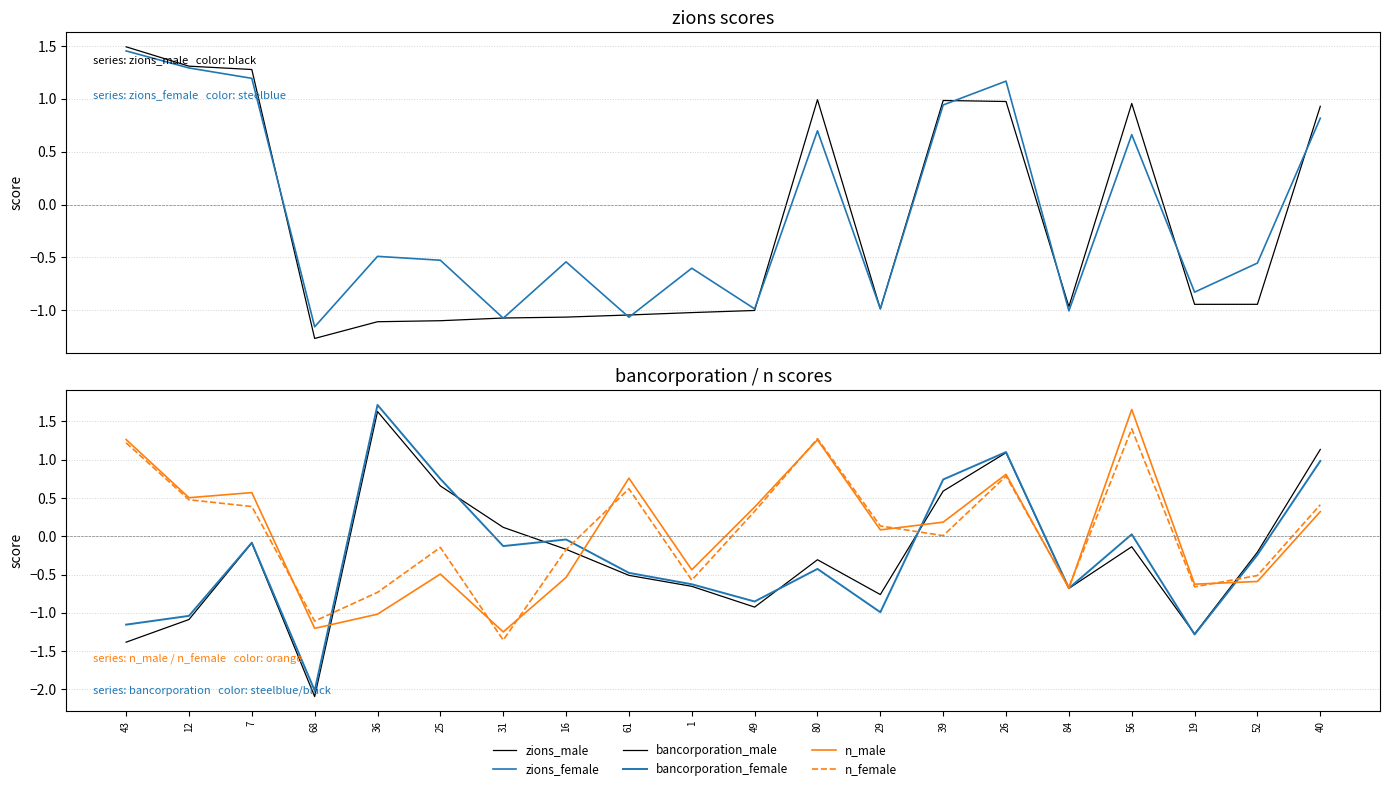

Reading left to right, transcribe all the data shown in this chart.

zions_male: 1.5	1.3	1.3	-1.3	-1.1	-1.1	-1.1	-1.1	-1.0	-1.0	-1.0	1.0	-1.0	1.0	1.0	-1.0	1.0	-0.9	-0.9	0.9
zions_female: 1.5	1.3	1.2	-1.2	-0.5	-0.5	-1.1	-0.5	-1.1	-0.6	-1.0	0.7	-1.0	0.9	1.2	-1.0	0.7	-0.8	-0.6	0.8
bancorporation_male: -1.4	-1.1	-0.1	-2.1	1.6	0.7	0.1	-0.2	-0.5	-0.7	-0.9	-0.3	-0.8	0.6	1.1	-0.7	-0.1	-1.3	-0.2	1.1
bancorporation_female: -1.2	-1.0	-0.1	-2.0	1.7	0.7	-0.1	-0.0	-0.5	-0.6	-0.9	-0.4	-1.0	0.7	1.1	-0.7	0.0	-1.3	-0.2	1.0
n_male: 1.3	0.5	0.6	-1.2	-1.0	-0.5	-1.2	-0.5	0.8	-0.4	0.4	1.3	0.1	0.2	0.8	-0.7	1.7	-0.6	-0.6	0.3
n_female: 1.2	0.5	0.4	-1.1	-0.7	-0.1	-1.4	-0.2	0.6	-0.6	0.3	1.3	0.1	0.0	0.8	-0.7	1.4	-0.7	-0.5	0.4